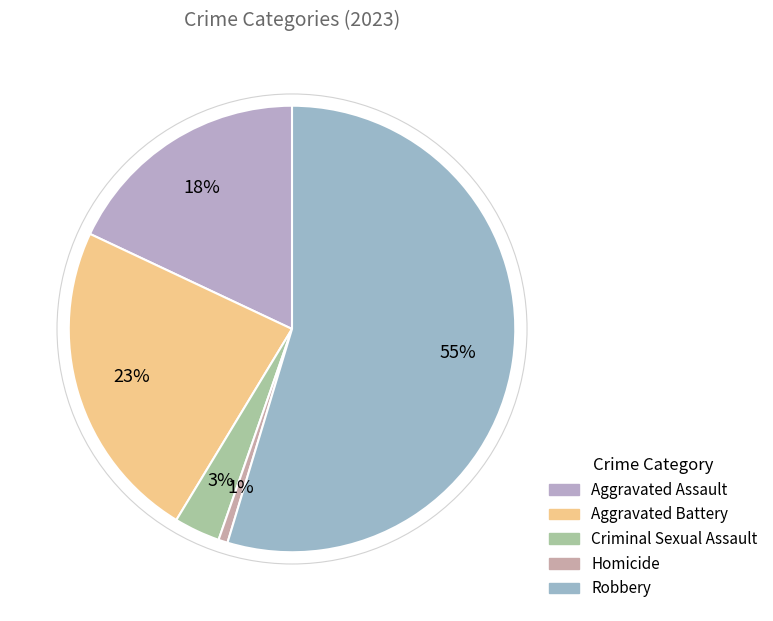

What is the largest slice in the pie chart?

Robbery